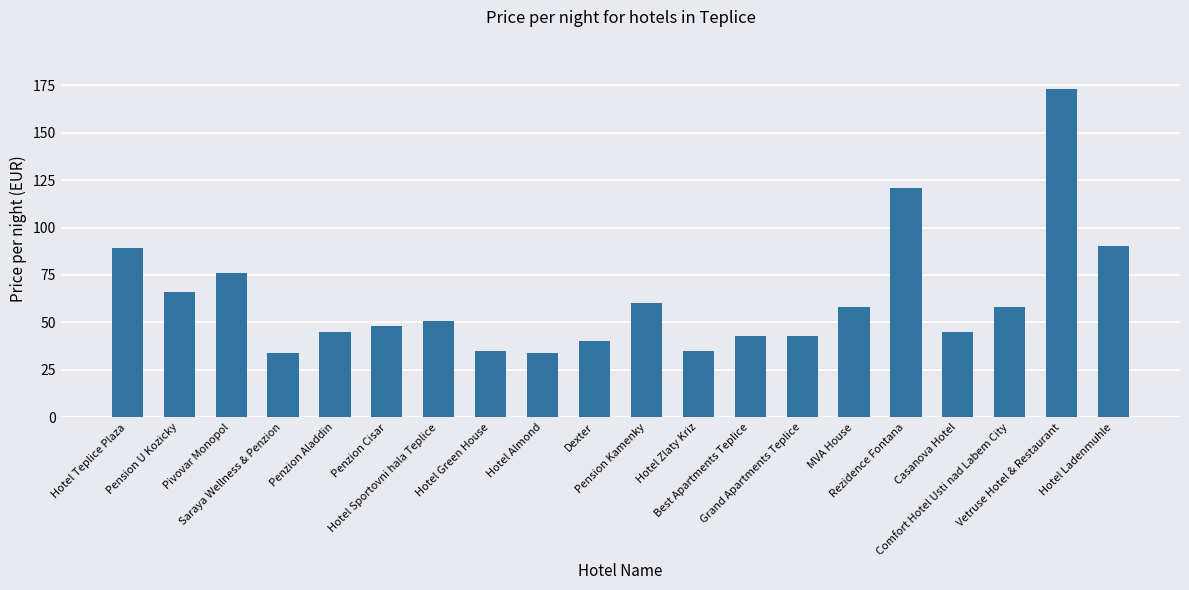

What is the label of the 16th bar from the right?

Penzion Aladdin